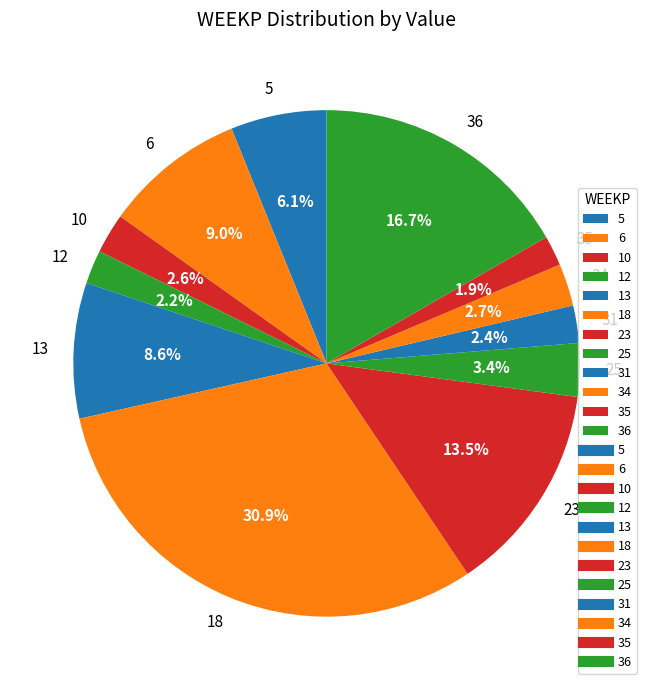

Is 18 the majority of the pie?

No